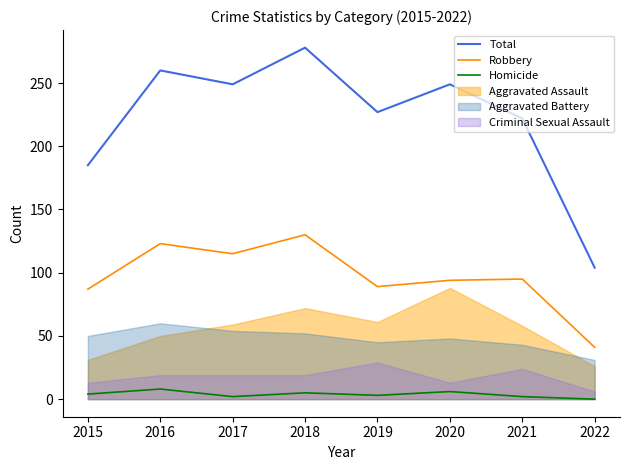

Does the chart display data point markers on the line(s)?

No